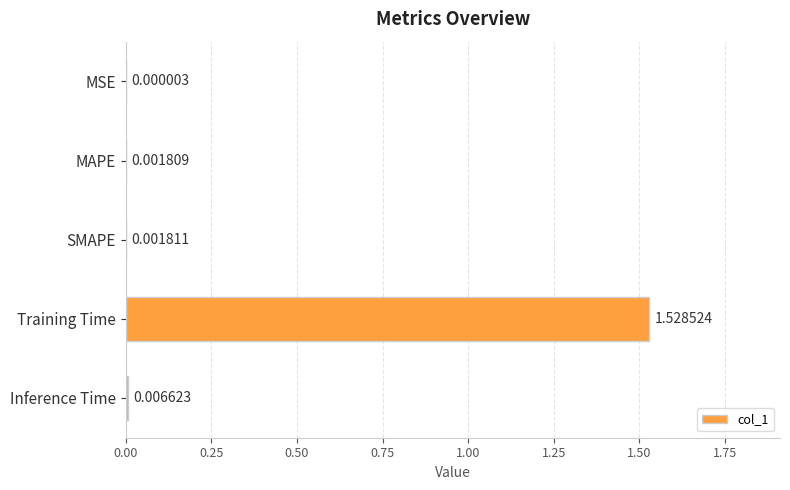

Which category has the highest value across all series?

Training Time